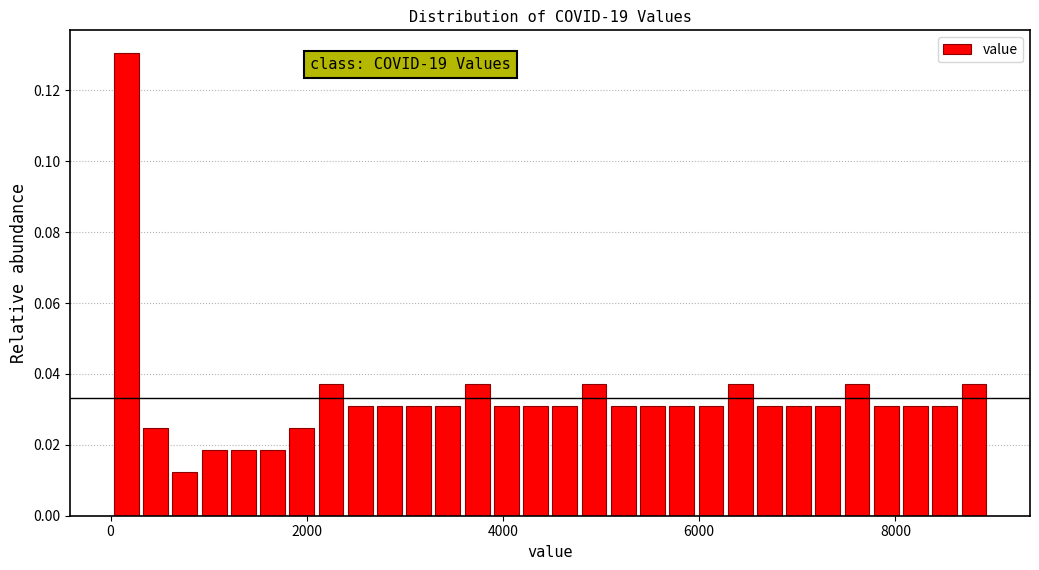

Read against the x-axis, roughly where is the centre of the tallest bar?

200